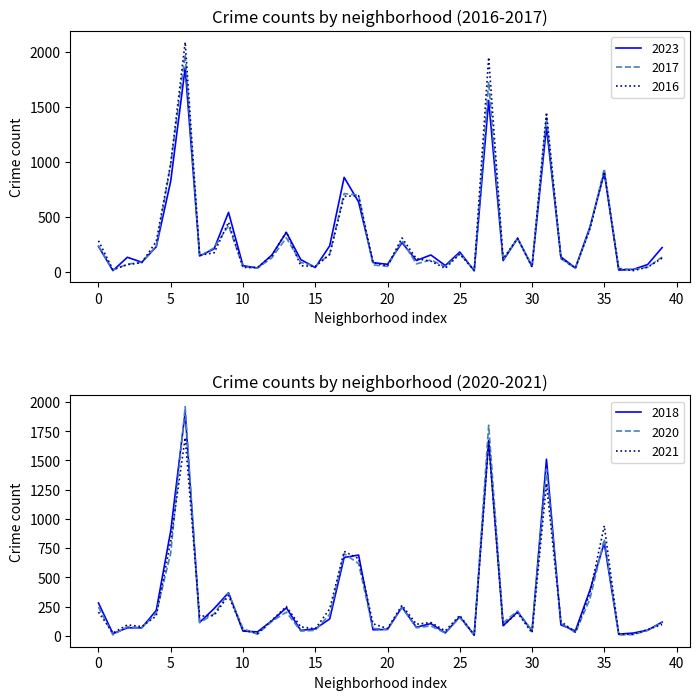

What is the maximum value for 2017?

1972